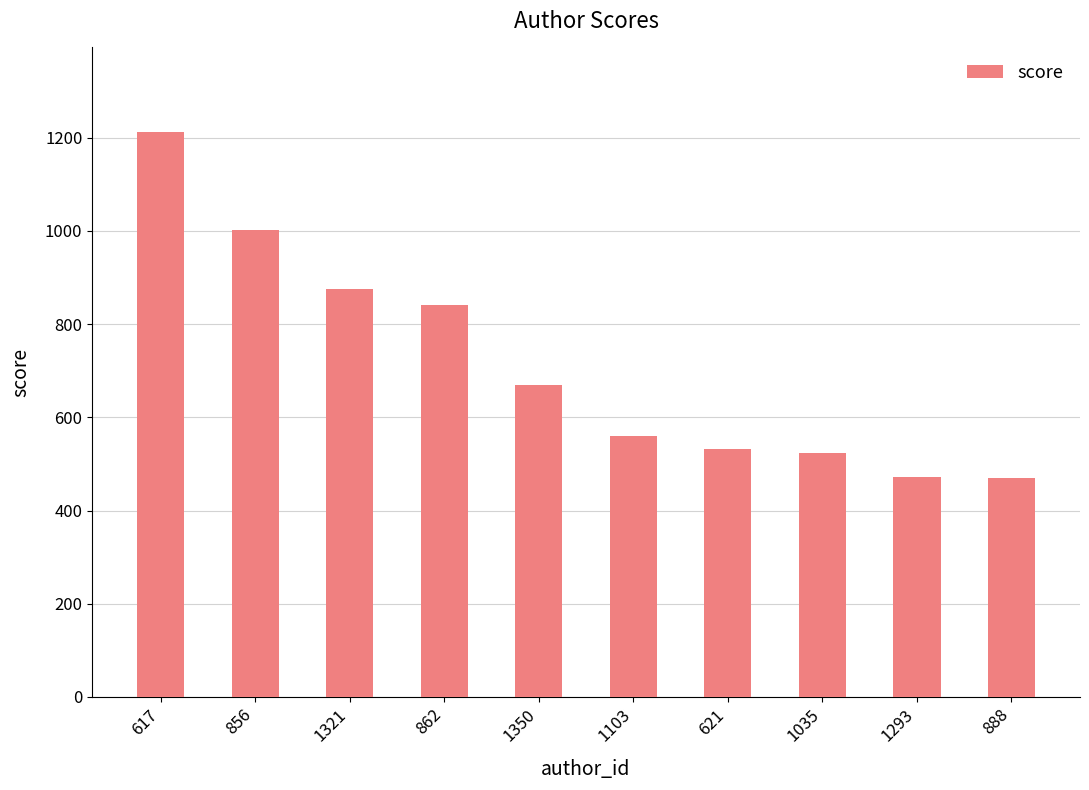

Which category has the highest value across all series?

617